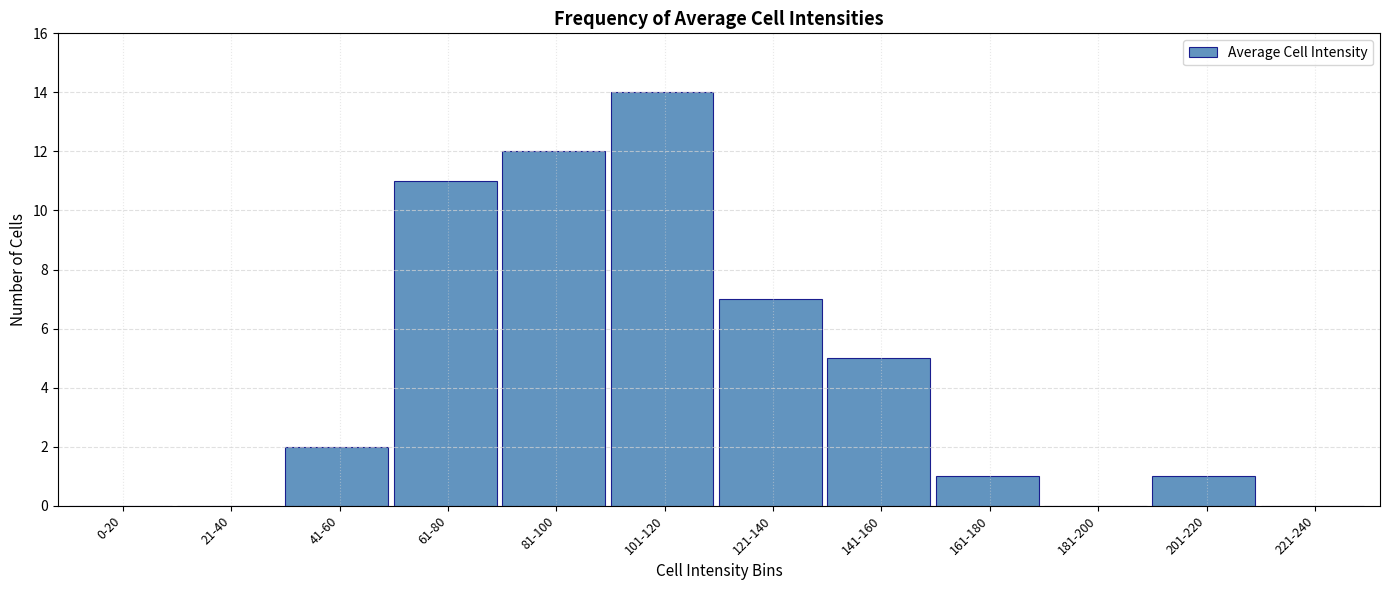

Reading right to left, list all the values displayed in this chart.

221-240=0	201-220=1	181-200=0	161-180=1	141-160=5	121-140=7	101-120=14	81-100=12	61-80=11	41-60=2	21-40=0	0-20=0